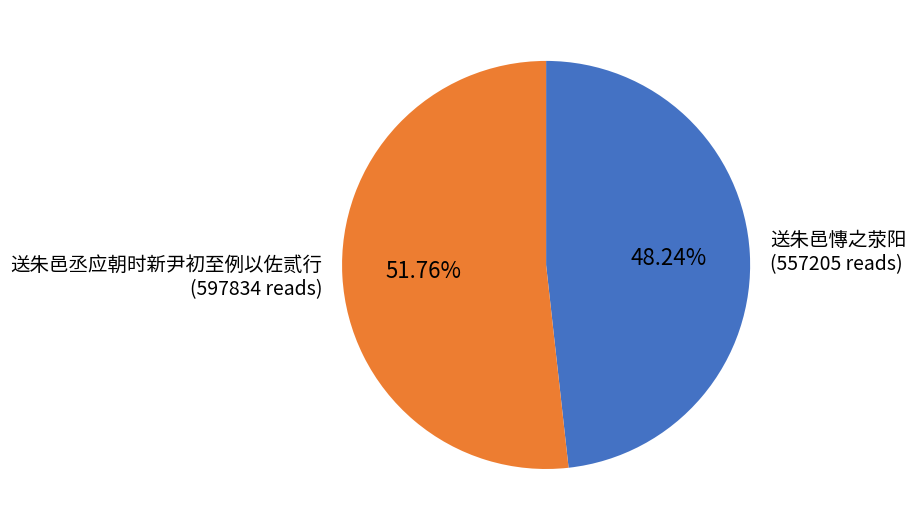

Does 送朱邑慱之荥阳 represent more than half of the total?

No